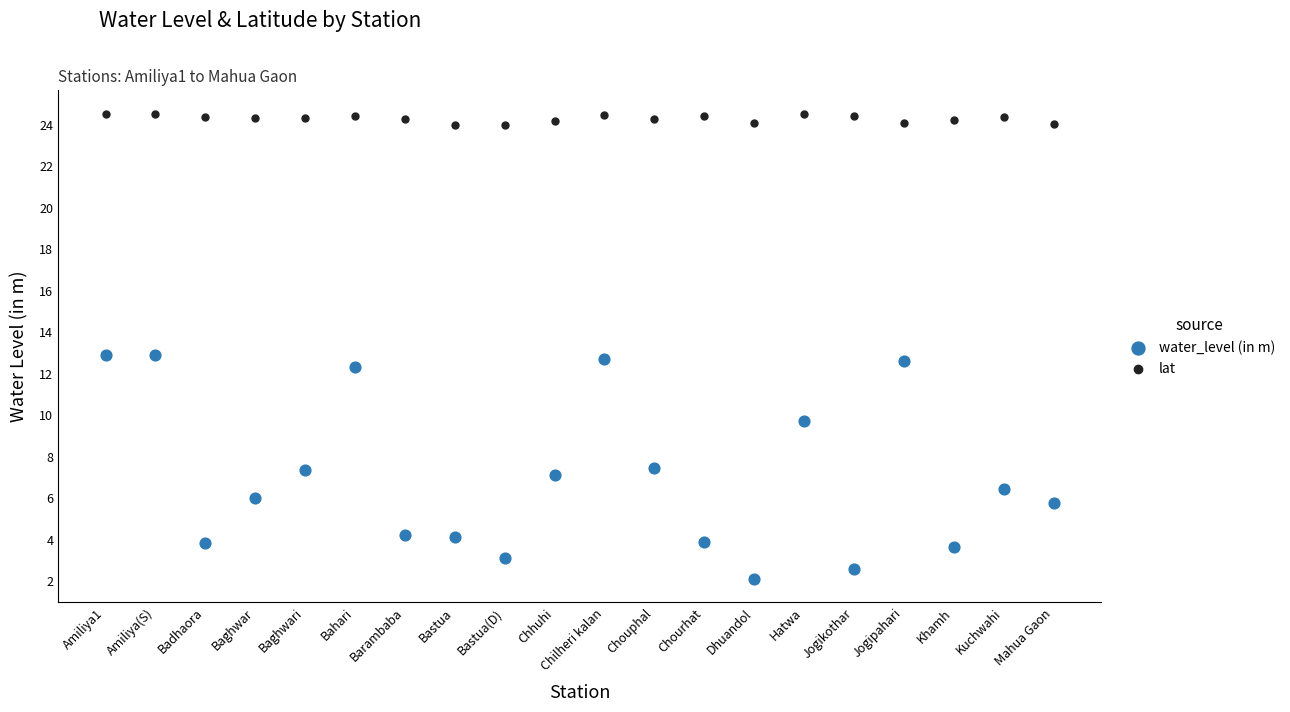

Across all data points, what is the range of Y values (max minus min)?

22.4